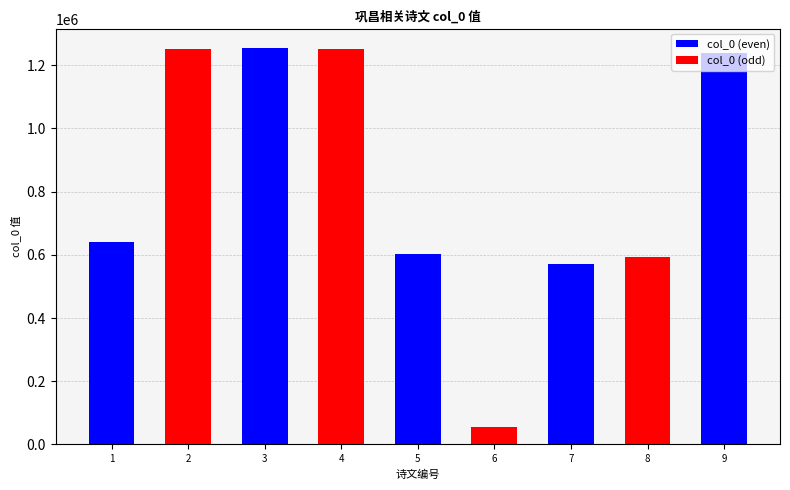

What is the difference between the col_0 (even) values at 3 and 5?

649104